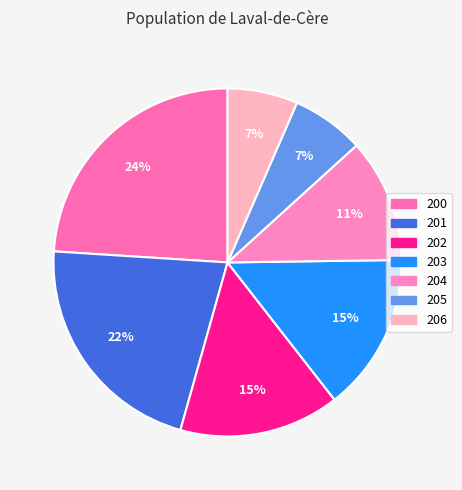

How many slices are in this pie chart?

7